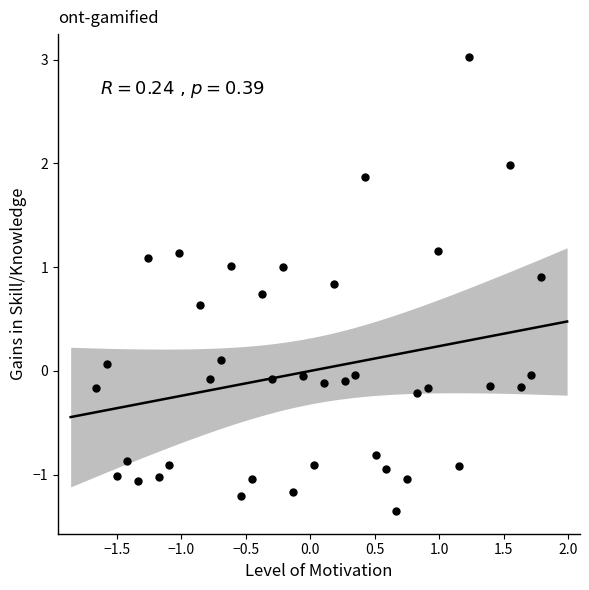

What is the range of X values (max minus min)?

3.5